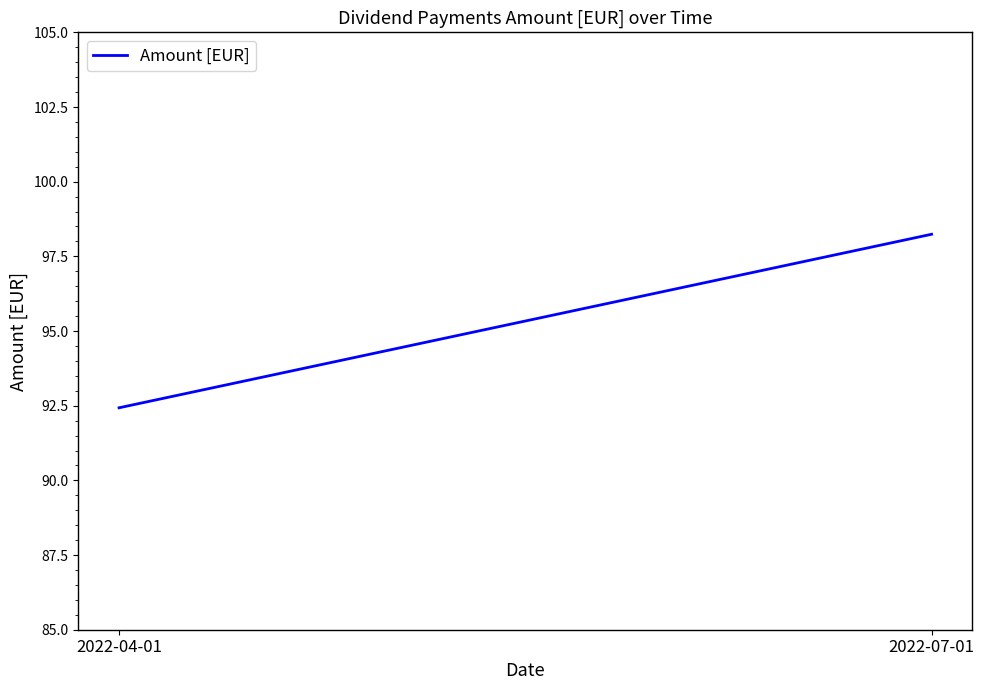

What is the average value?

95.3